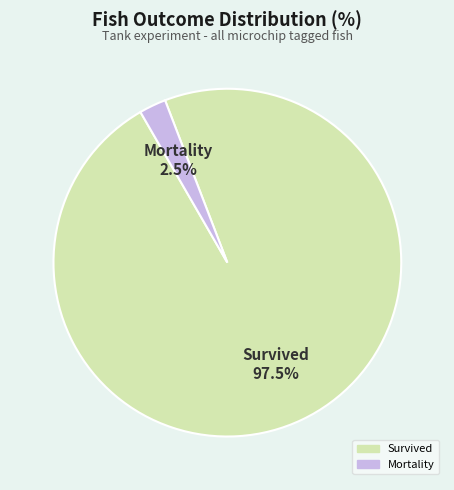

How many segments does this pie chart have?

2